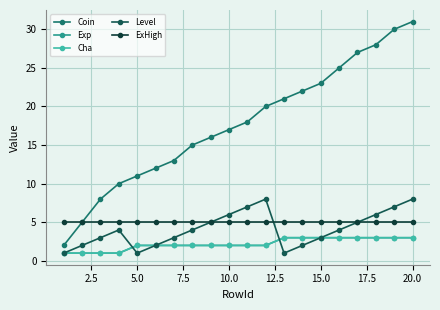

After their last crossing, which series has the higher values: ExHigh or Level?

ExHigh